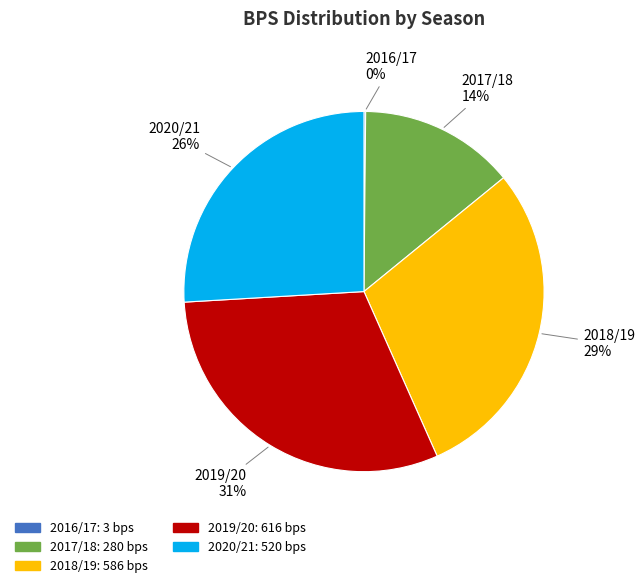

Between 2018/19 and 2019/20, which is larger?

2019/20